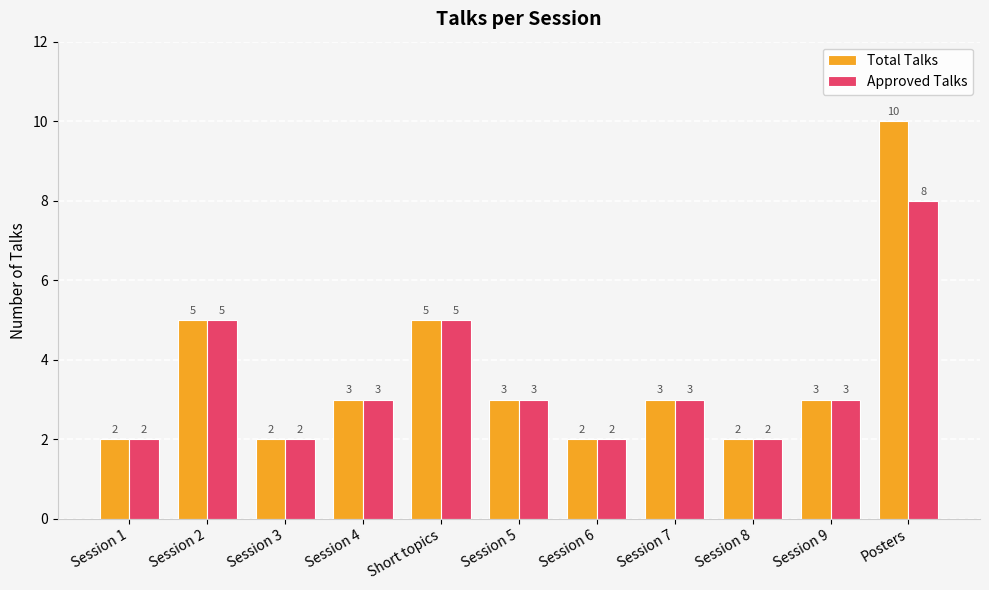

What is the label of the 3rd bar from the right?

Session 8